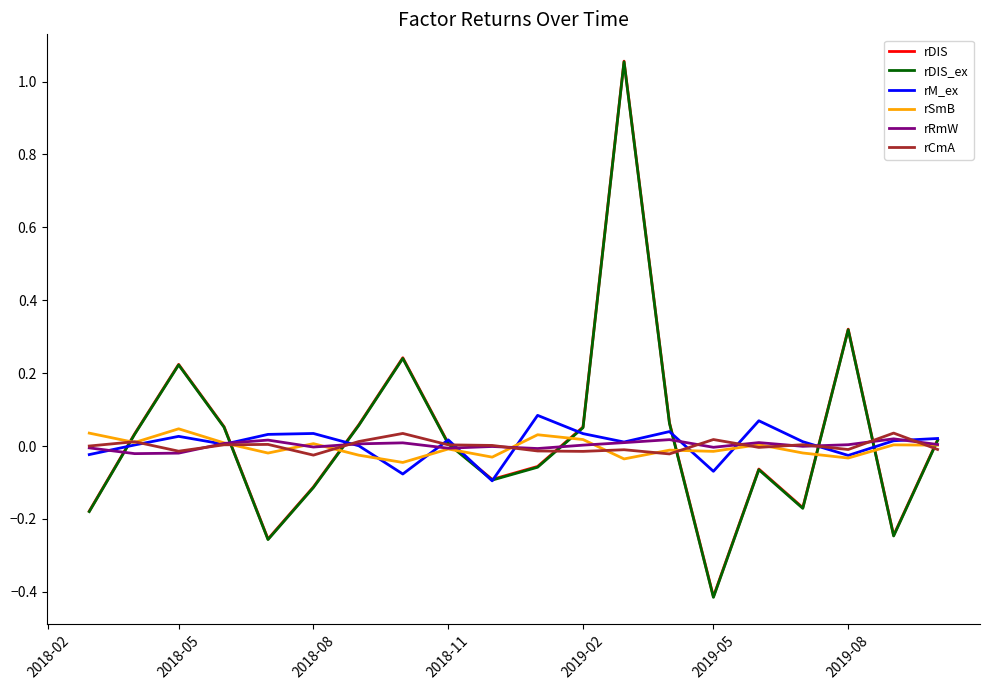

Rank the series by their maximum value, from lowest to highest.

rRmW, rCmA, rSmB, rM_ex, rDIS_ex, rDIS